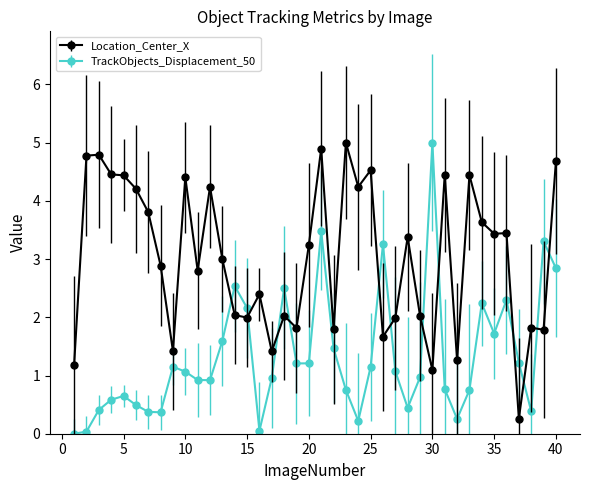

Which series ends up on top after the final intersection of Location_Center_X and TrackObjects_Displacement_50?

Location_Center_X